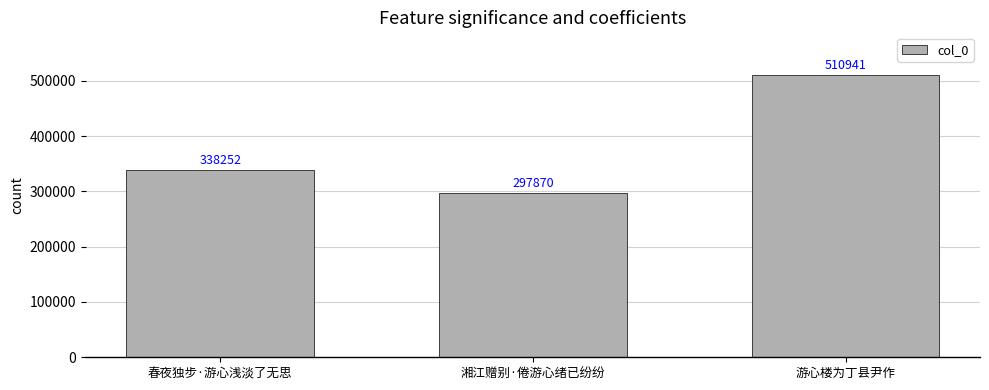

Count the number of categories in the chart.

3